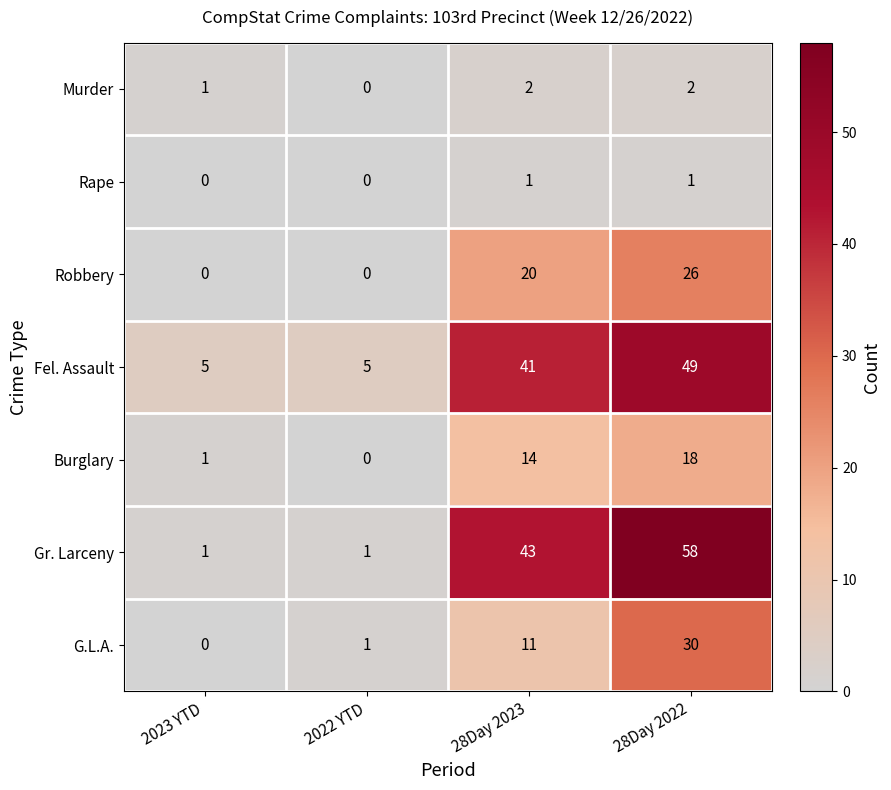

How many Murder values are between 1 and 2?

3